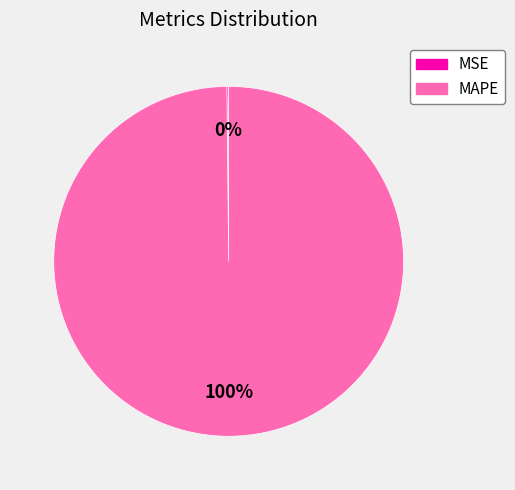

Which category accounts for the majority?

MAPE